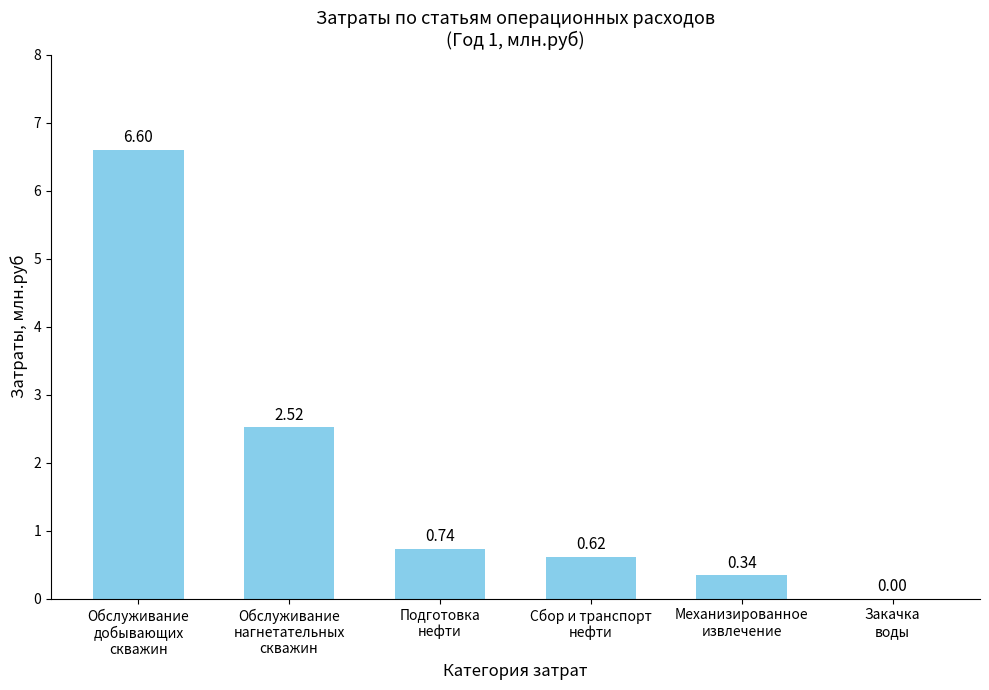

What is the sum of all values?

10.8